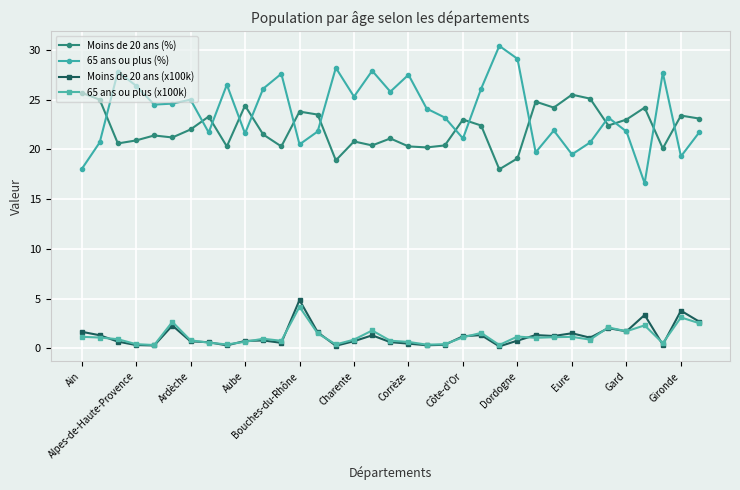

What is the lowest value of the Moins de 20 ans (x100k) series?

0.2